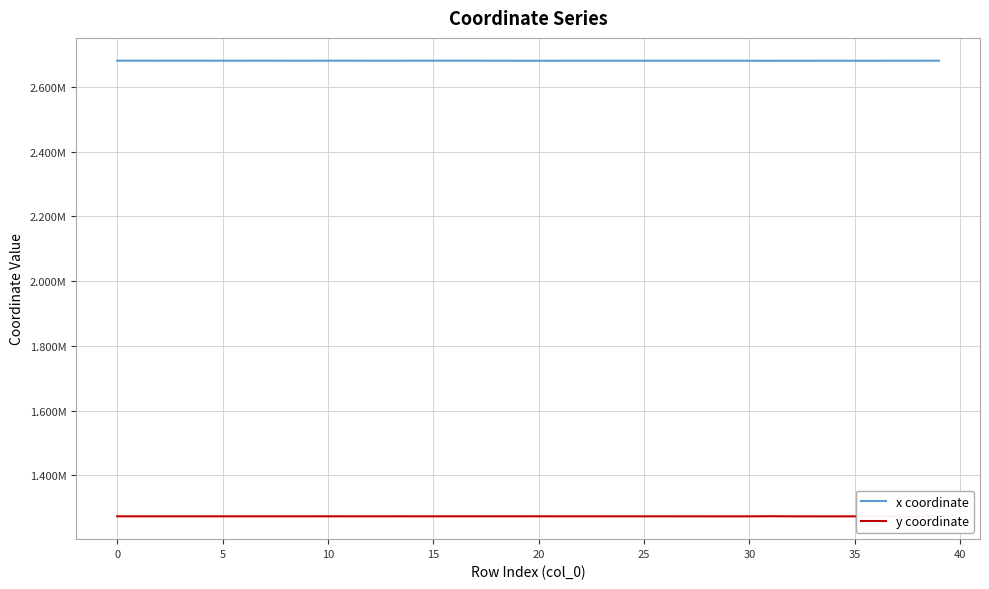

Which series has the widest spread of values?

y coordinate